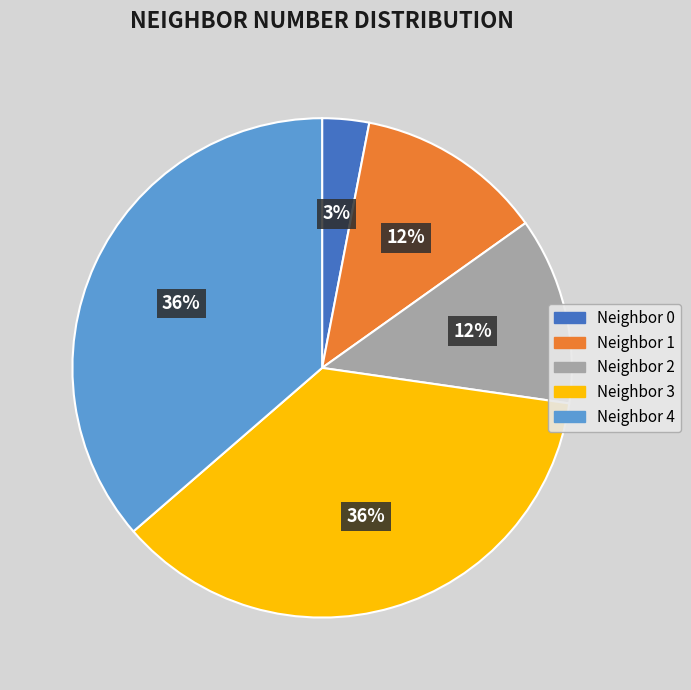

To the nearest percent, what portion does Neighbor 0 represent?

3%